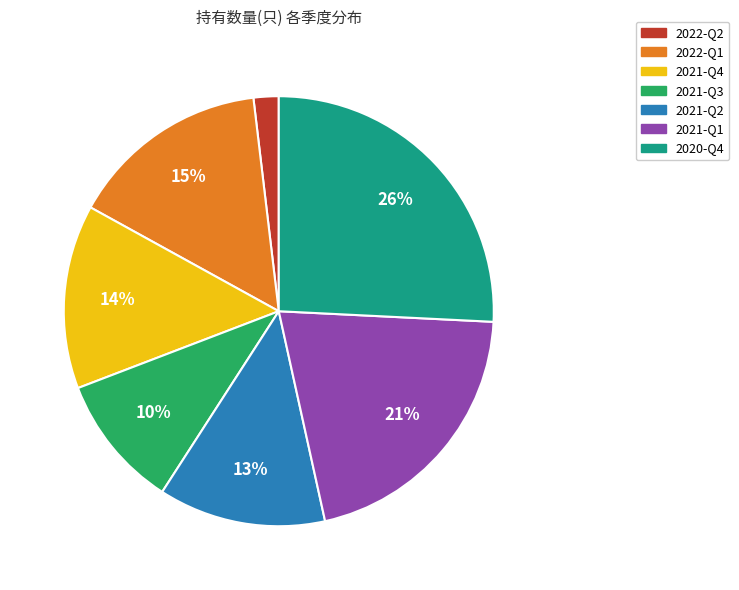

Is the sum of 2021-Q4 and 2022-Q2 greater than half?

No